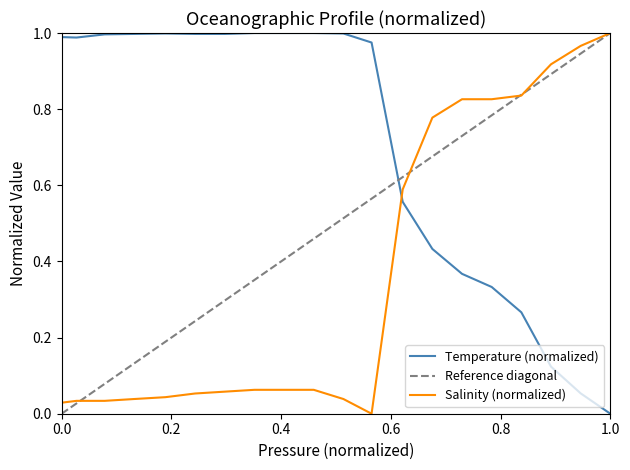

The value of Temperature (normalized) at 1.0 is 0.6. True or false?

False